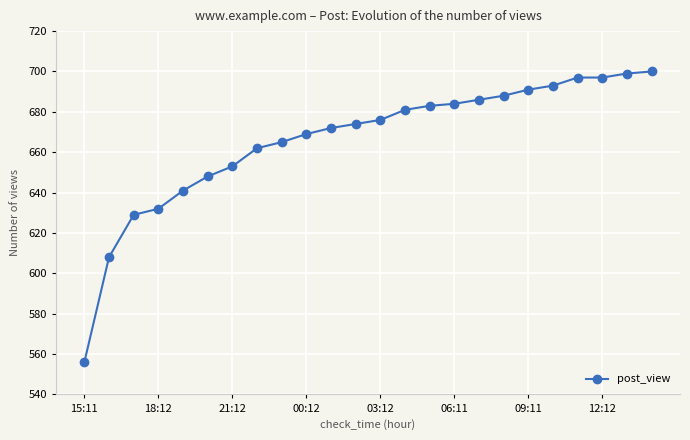

What is the sum of all values?

15984